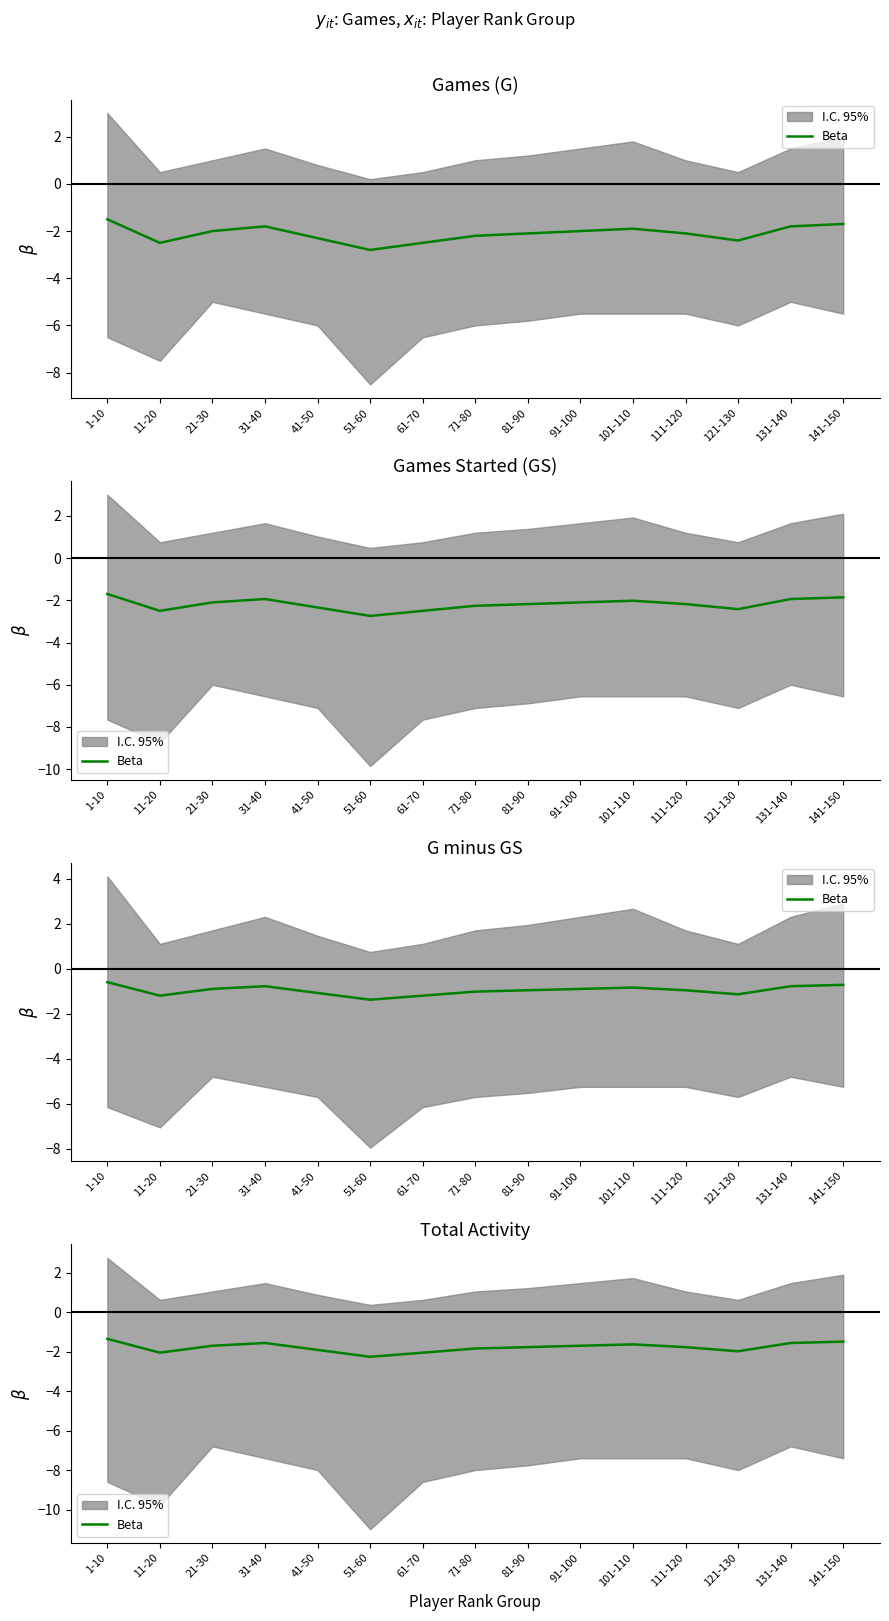

Rank the categories by value from lowest to highest.

51-60, 11-20, 61-70, 121-130, 41-50, 71-80, 81-90, 111-120, 21-30, 91-100, 101-110, 31-40, 131-140, 141-150, 1-10